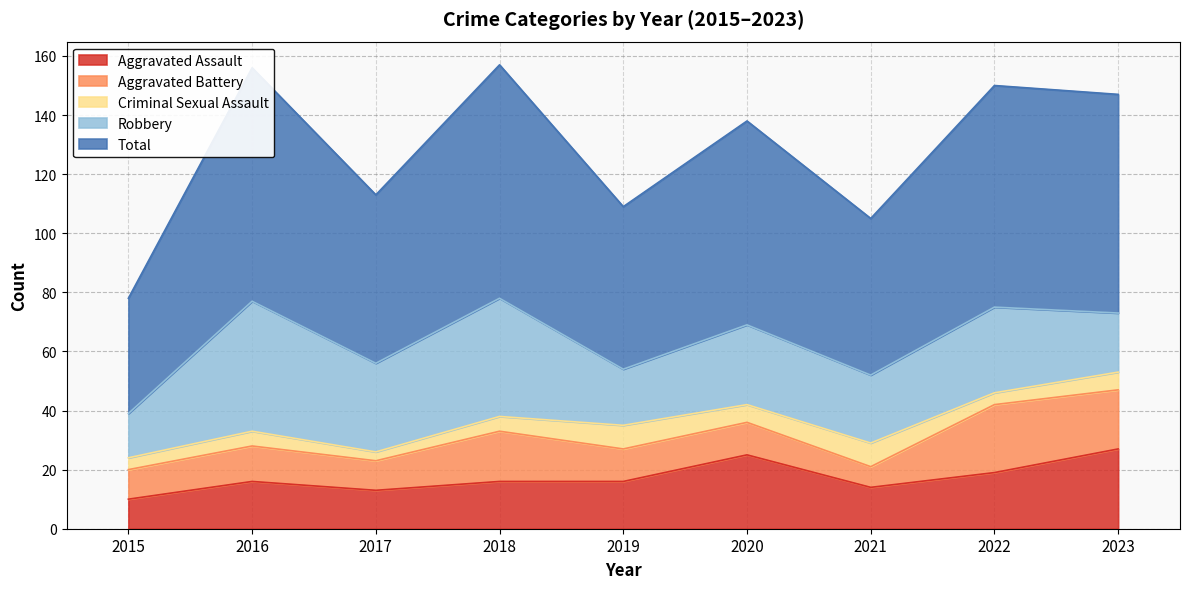

At which category is the sum across all series the highest?

2018